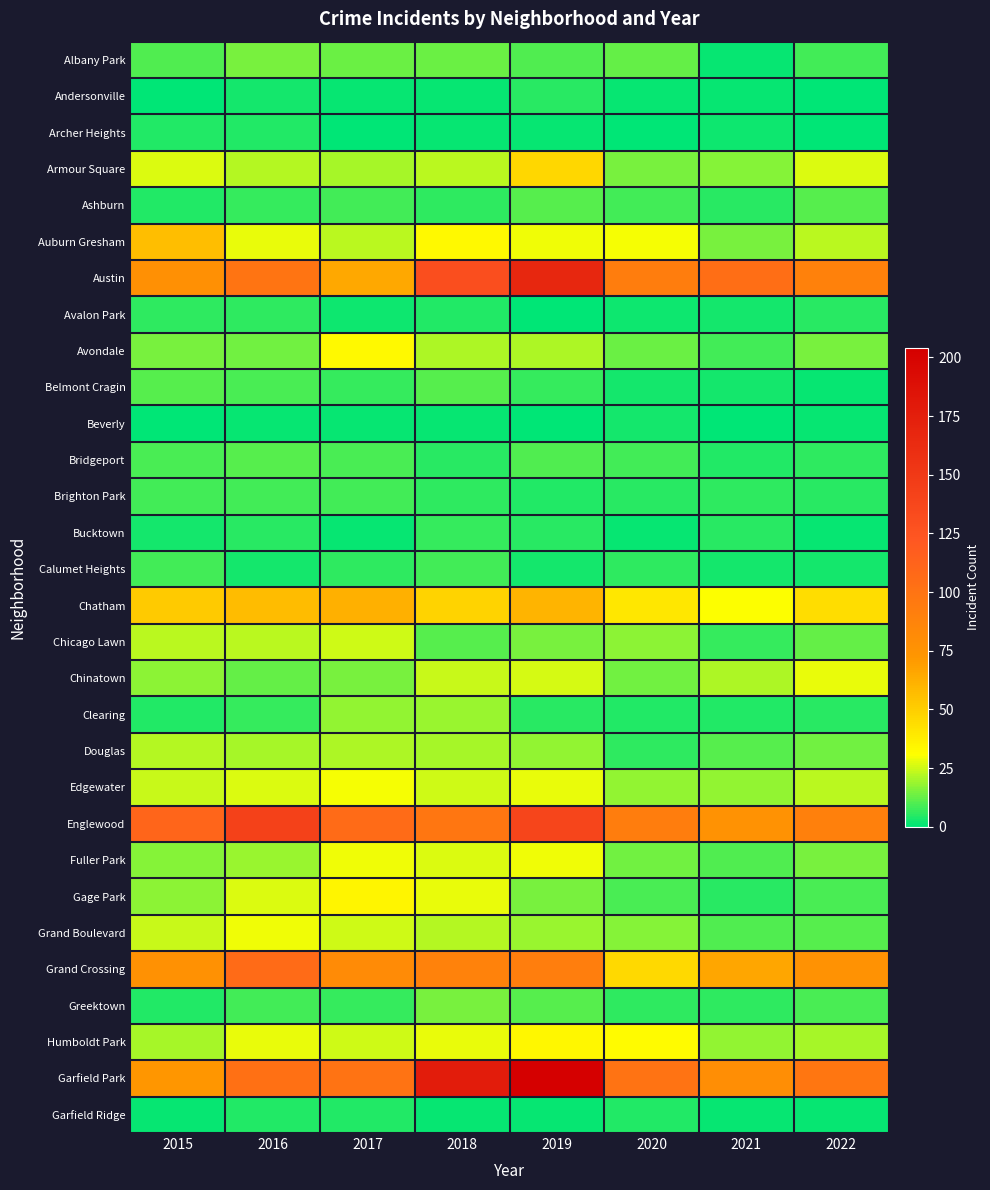

Reading left to right, transcribe all the data shown in this chart.

Albany Park: 2015=10	2016=15	2017=13	2018=13	2019=10	2020=12	2021=1	2022=8
Andersonville: 2015=0	2016=3	2017=1	2018=1	2019=5	2020=1	2021=1	2022=0
Archer Heights: 2015=4	2016=4	2017=0	2018=1	2019=1	2020=0	2021=2	2022=0
Armour Square: 2015=27	2016=22	2017=20	2018=23	2019=47	2020=15	2021=16	2022=27
Ashburn: 2015=4	2016=7	2017=8	2018=6	2019=11	2020=8	2021=5	2022=11
Auburn Gresham: 2015=56	2016=28	2017=23	2018=33	2019=29	2020=30	2021=15	2022=23
Austin: 2015=78	2016=99	2017=65	2018=130	2019=167	2020=92	2021=104	2022=89
Avalon Park: 2015=6	2016=6	2017=2	2018=4	2019=0	2020=2	2021=3	2022=5
Avondale: 2015=15	2016=14	2017=33	2018=21	2019=21	2020=13	2021=8	2022=15
Belmont Cragin: 2015=11	2016=9	2017=7	2018=11	2019=7	2020=3	2021=3	2022=1
Beverly: 2015=0	2016=1	2017=1	2018=1	2019=0	2020=3	2021=0	2022=1
Bridgeport: 2015=9	2016=11	2017=9	2018=5	2019=10	2020=8	2021=4	2022=6
Brighton Park: 2015=8	2016=8	2017=8	2018=6	2019=4	2020=5	2021=6	2022=5
Bucktown: 2015=3	2016=5	2017=1	2018=7	2019=5	2020=1	2021=5	2022=1
Calumet Heights: 2015=8	2016=3	2017=6	2018=8	2019=3	2020=6	2021=3	2022=3
Chatham: 2015=51	2016=57	2017=62	2018=48	2019=60	2020=40	2021=31	2022=44
Chicago Lawn: 2015=23	2016=23	2017=25	2018=11	2019=15	2020=17	2021=7	2022=12
Chinatown: 2015=17	2016=12	2017=15	2018=24	2019=26	2020=14	2021=21	2022=28
Clearing: 2015=4	2016=7	2017=18	2018=19	2019=5	2020=4	2021=4	2022=5
Douglas: 2015=22	2016=20	2017=21	2018=20	2019=18	2020=6	2021=11	2022=14
Edgewater: 2015=24	2016=27	2017=30	2018=25	2019=28	2020=18	2021=18	2022=23
Englewood: 2015=111	2016=142	2017=106	2018=98	2019=138	2020=92	2021=76	2022=90
Fuller Park: 2015=16	2016=19	2017=29	2018=27	2019=29	2020=14	2021=10	2022=15
Gage Park: 2015=17	2016=27	2017=35	2018=28	2019=15	2020=9	2021=5	2022=9
Grand Boulevard: 2015=24	2016=29	2017=25	2018=22	2019=19	2020=16	2021=10	2022=11
Grand Crossing: 2015=77	2016=106	2017=82	2018=88	2019=91	2020=46	2021=66	2022=76
Greektown: 2015=4	2016=8	2017=7	2018=15	2019=11	2020=6	2021=6	2022=9
Humboldt Park: 2015=20	2016=28	2017=25	2018=28	2019=34	2020=32	2021=18	2022=20
Garfield Park: 2015=73	2016=102	2017=100	2018=177	2019=204	2020=100	2021=79	2022=98
Garfield Ridge: 2015=1	2016=4	2017=4	2018=1	2019=1	2020=4	2021=1	2022=1